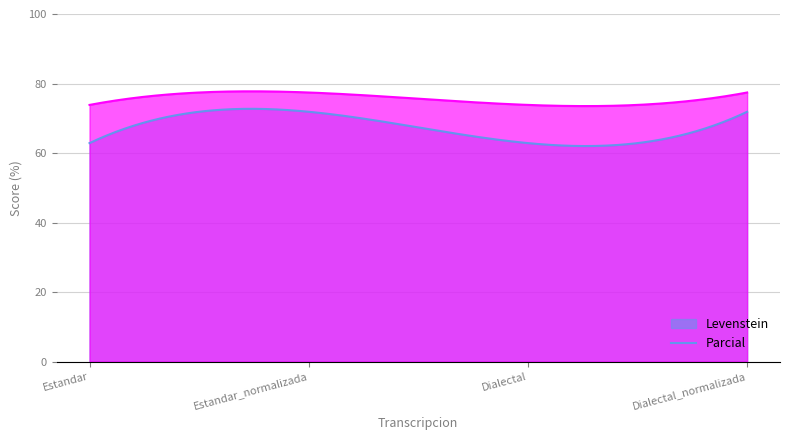

How many series are shown in this chart?

2